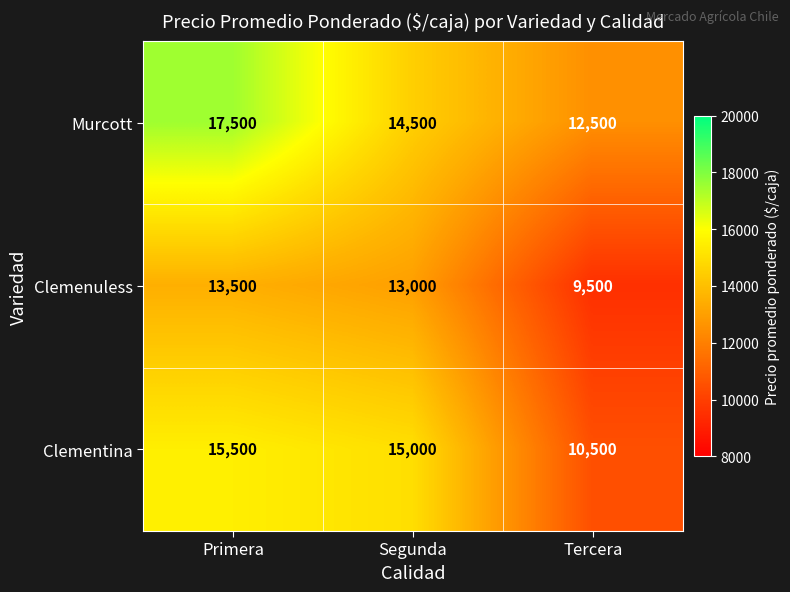

What is the smallest value displayed?

9500